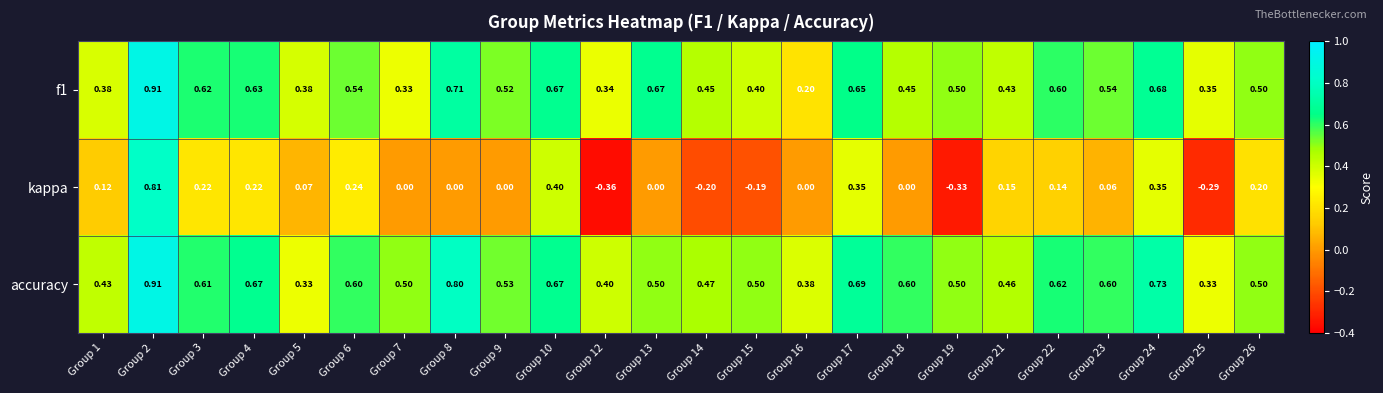

Is the value of f1 at Group 8 greater than the value of accuracy at Group 4?

Yes